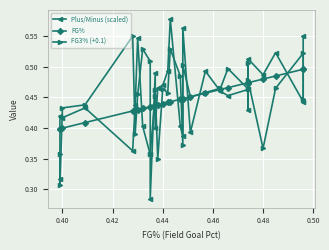

Is this an area chart (filled region under the line)?

No